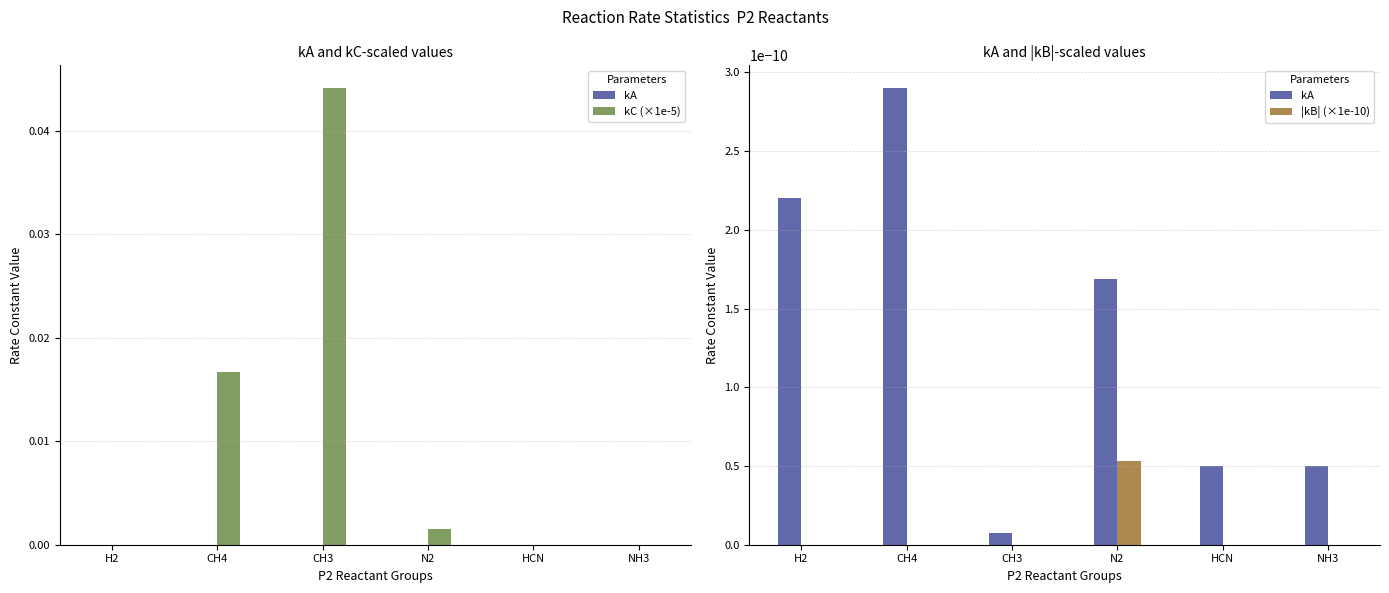

What position from the left is H2?

1